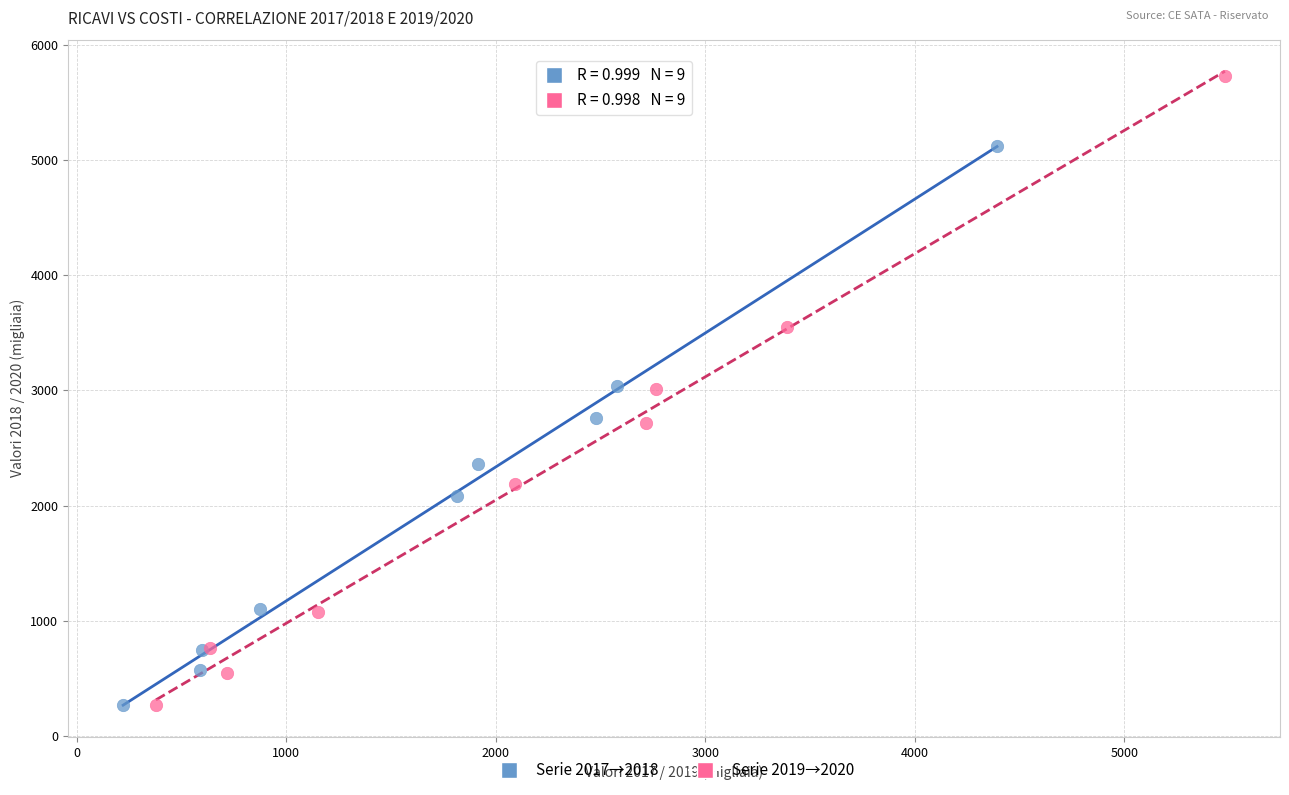

Which series reaches the maximum Y coordinate?

Serie 2019→2020